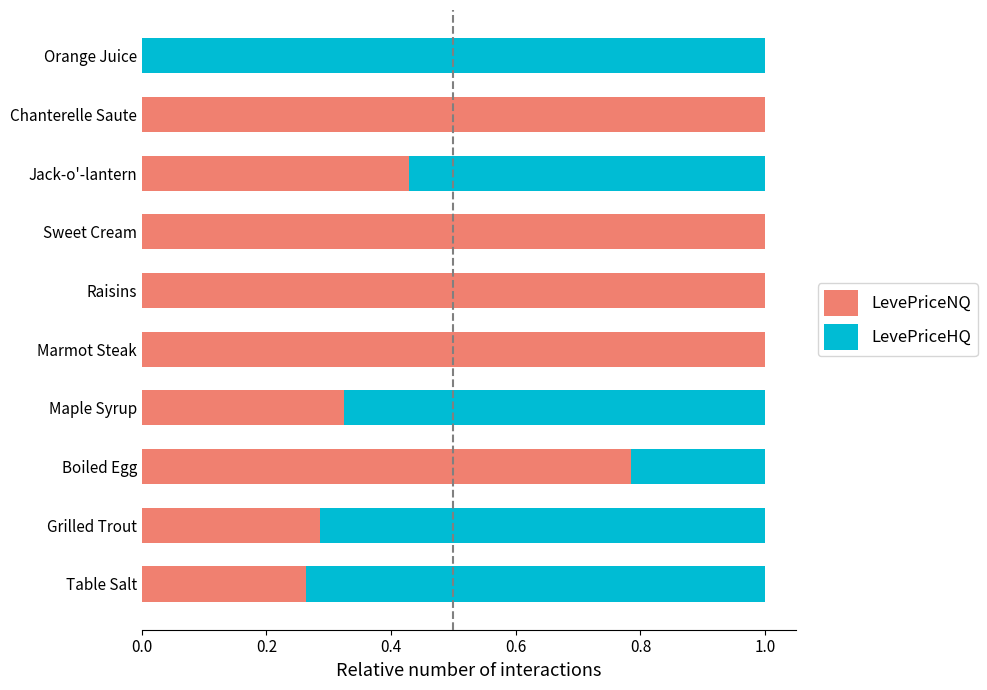

What is the maximum value for LevePriceNQ?

1.0